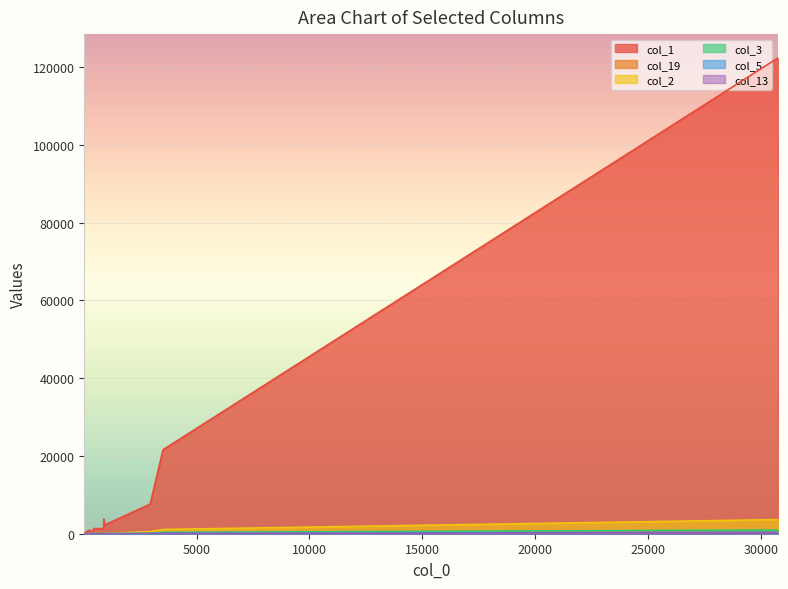

Which series has the widest spread of values?

col_1